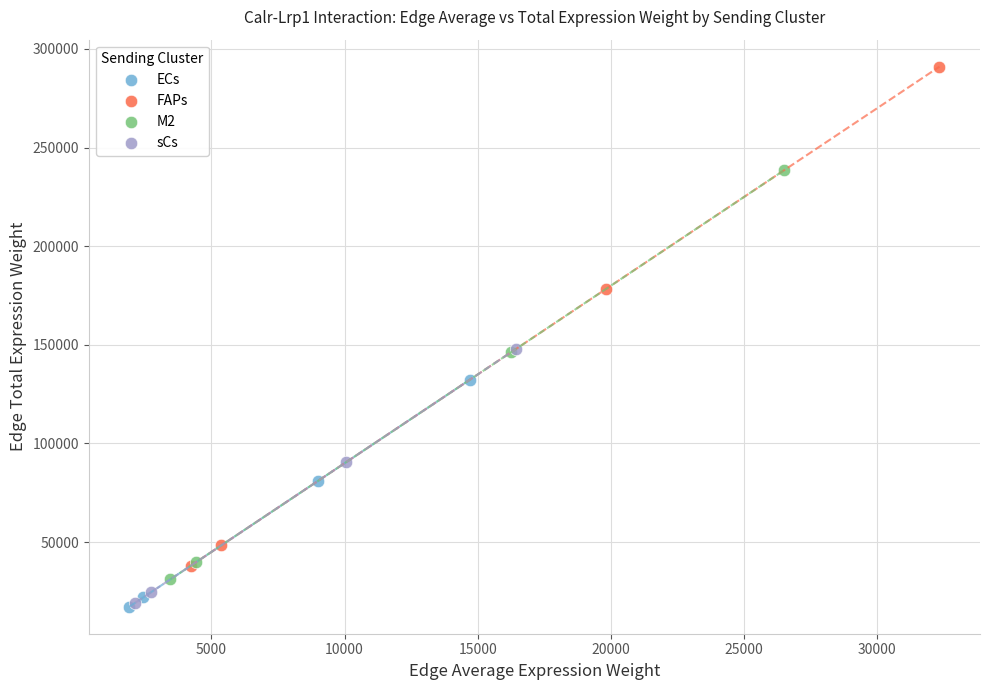

Which series contains the highest Y value?

FAPs